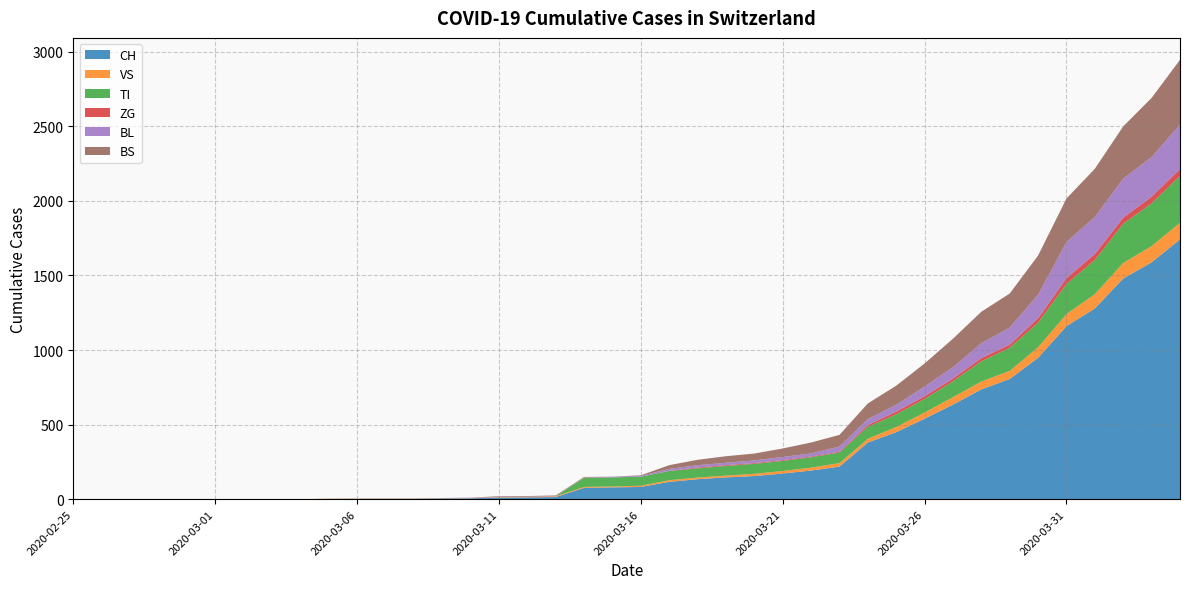

Reading left to right, extract all data points from this chart.

CH: 0	0	0	0	0	0	0	0	0	2	3	3	3	5	6	11	12	14	76	79	82	116	134	146	155	172	192	218	380	449	540	634	736	806	948	1160	1279	1480	1588	1742
VS: 0	0	0	0	0	0	0	0	0	2	2	2	2	2	2	3	3	5	6	6	8	11	11	12	15	17	19	24	25	35	41	50	53	54	71	81	96	104	109	112
TI: 0	0	0	0	0	0	0	0	0	0	0	0	0	0	0	0	0	0	61	61	61	62	62	65	67	68	70	71	80	85	91	107	136	155	165	202	229	263	287	314
ZG: 0	0	0	0	0	0	0	0	0	0	0	0	0	0	0	0	0	0	0	0	0	1	5	5	5	5	5	5	12	18	18	18	21	21	29	39	40	41	44	46
BL: 0	0	0	0	0	0	0	0	0	0	0	0	0	1	2	2	2	2	2	5	5	13	16	16	18	21	21	35	40	46	65	76	100	115	158	242	249	262	266	298
BS: 0	0	0	0	0	0	0	0	0	0	0	0	0	0	0	4	4	4	4	0	4	25	36	44	46	57	73	78	105	128	155	191	211	228	263	292	323	350	397	434